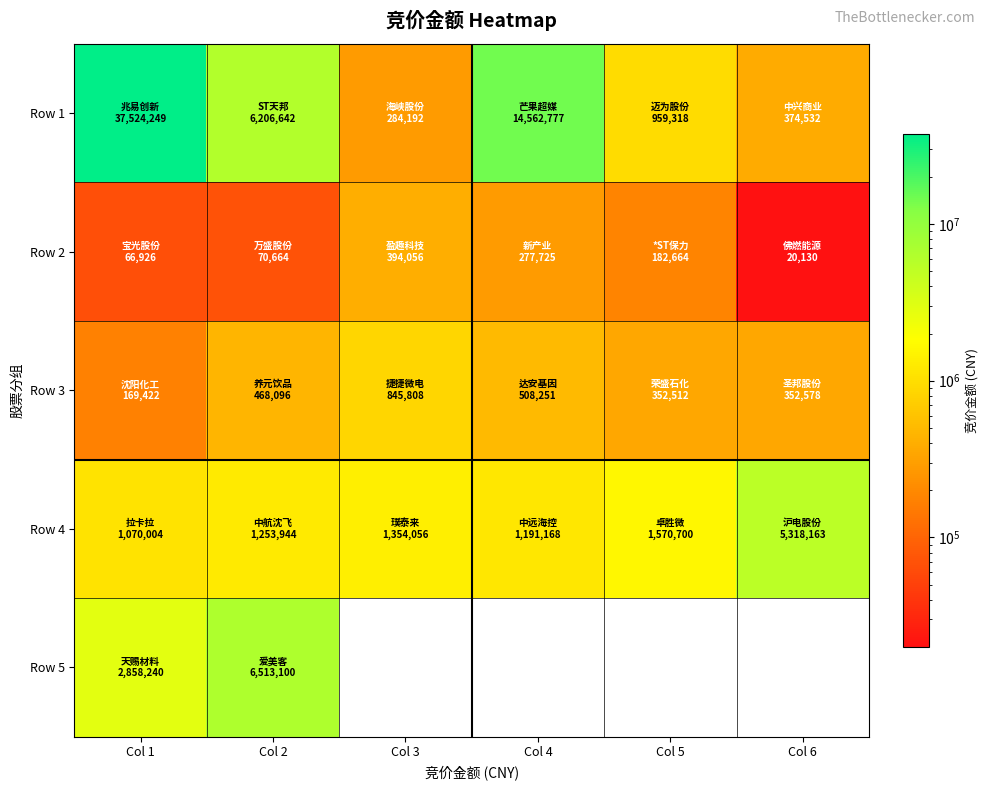

Is the value of Row 1 at Col 5 greater than the value of Row 5 at Col 2?

No